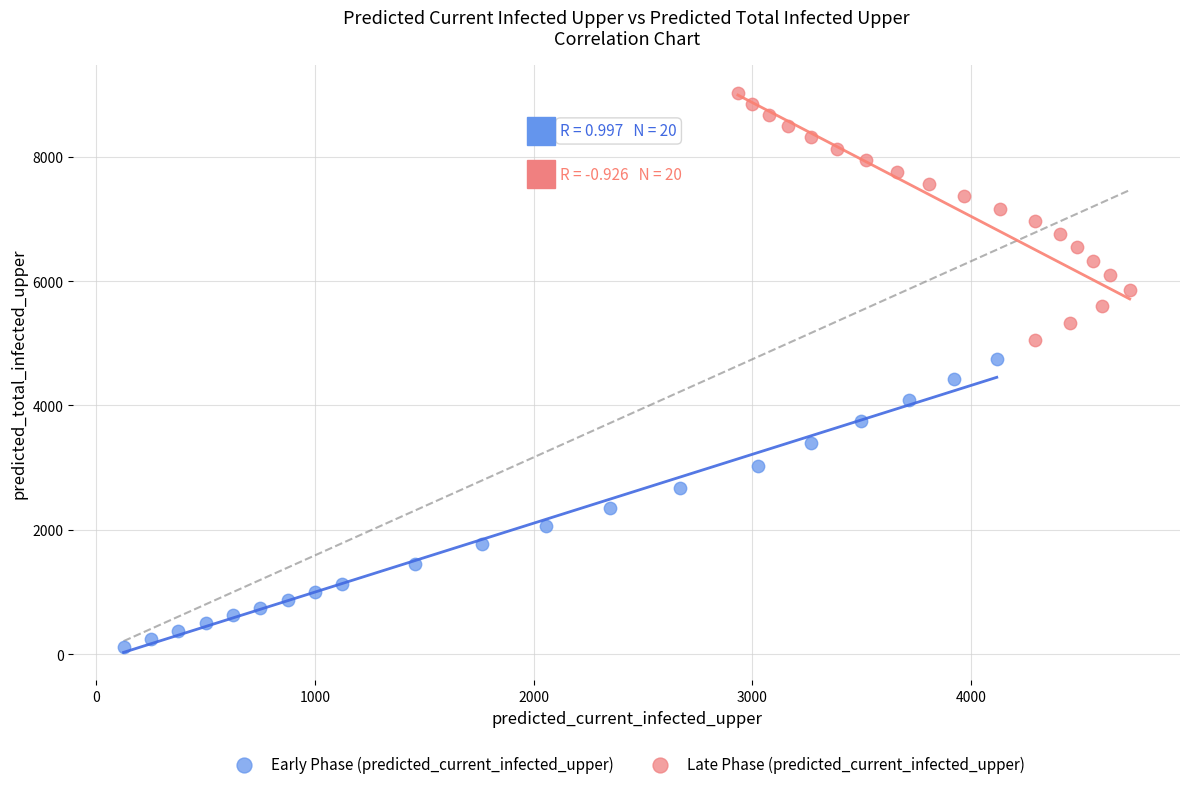

Which series has the widest spread of Y values?

Early Phase (predicted_current_infected_upper)